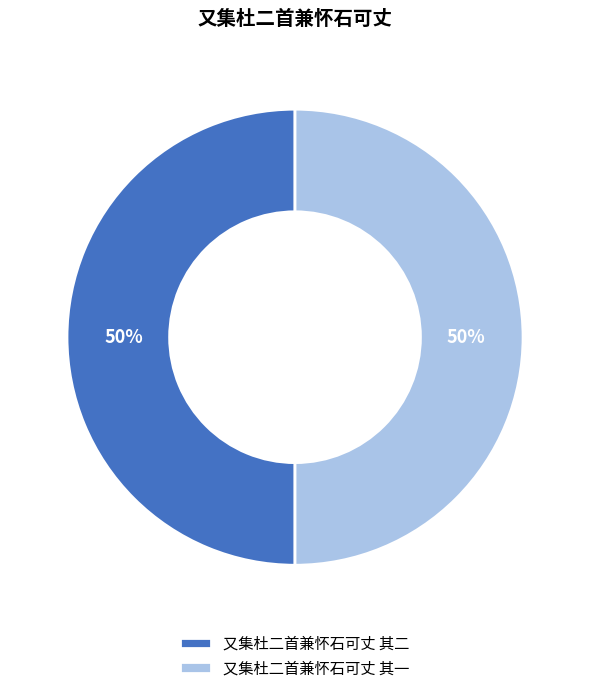

Is it true that 又集杜二首兼怀石可丈 其一 is 40% of the pie?

False